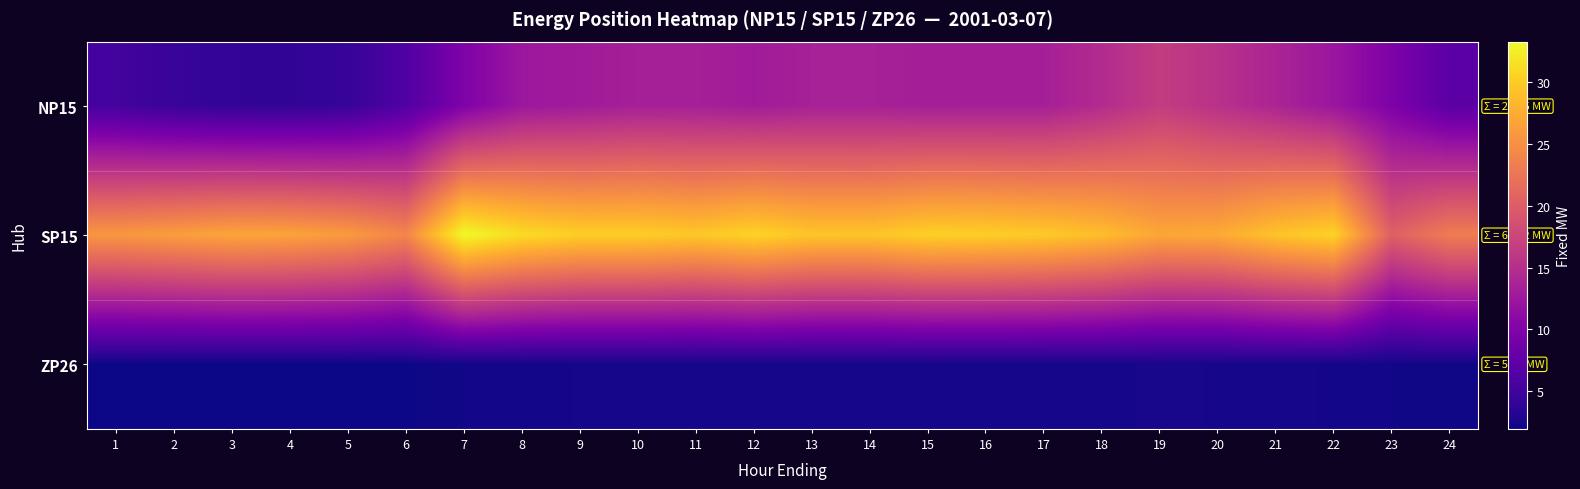

How many distinct data groups are displayed?

3